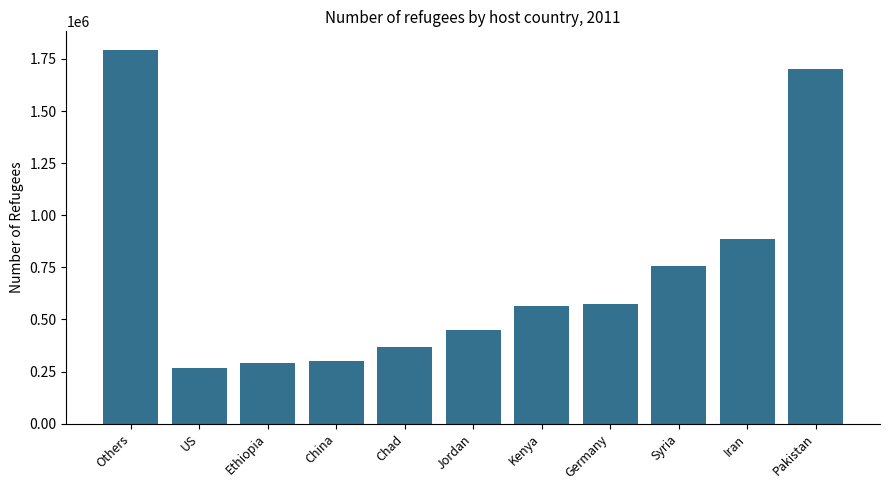

At which category does the chart reach its peak across all series?

Others